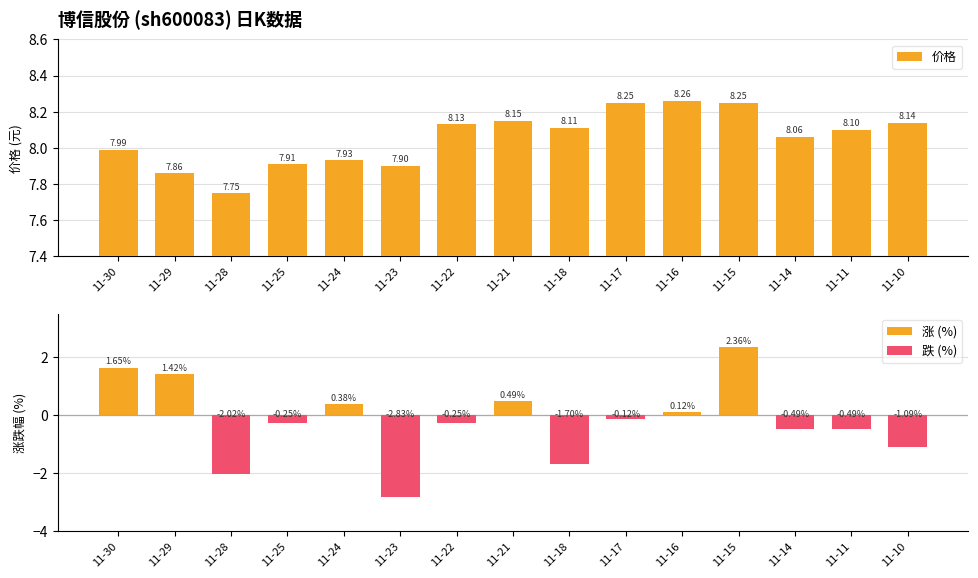

How many values in 涨跌幅% are above zero?

6